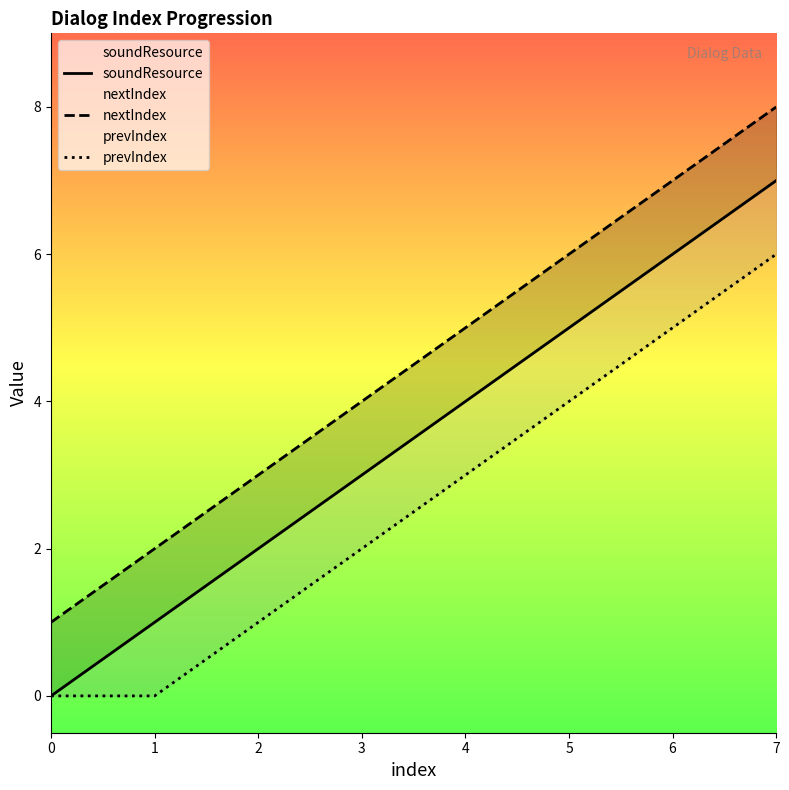

Reading left to right, what are all the values shown in this chart?

soundResource: 0	1	2	3	4	5	6	7
nextIndex: 1	2	3	4	5	6	7	8
prevIndex: 0	0	1	2	3	4	5	6